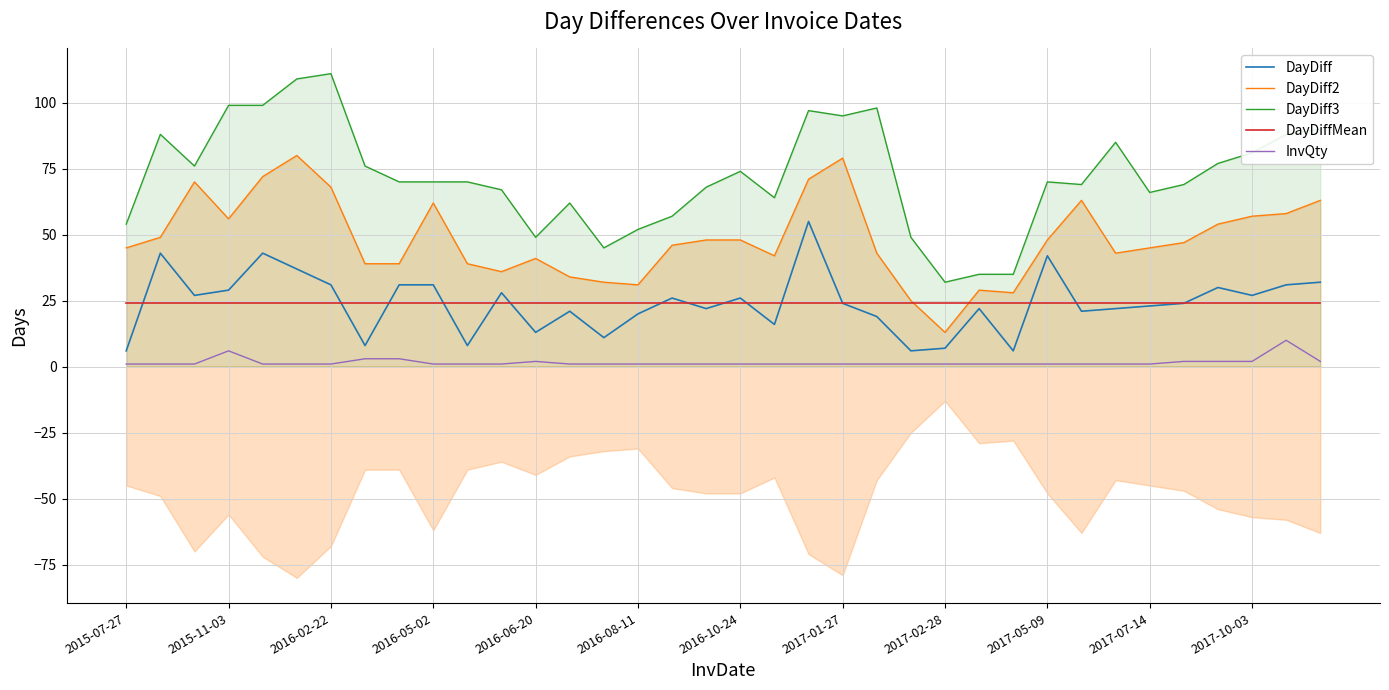

Does the chart display data point markers on the line(s)?

No